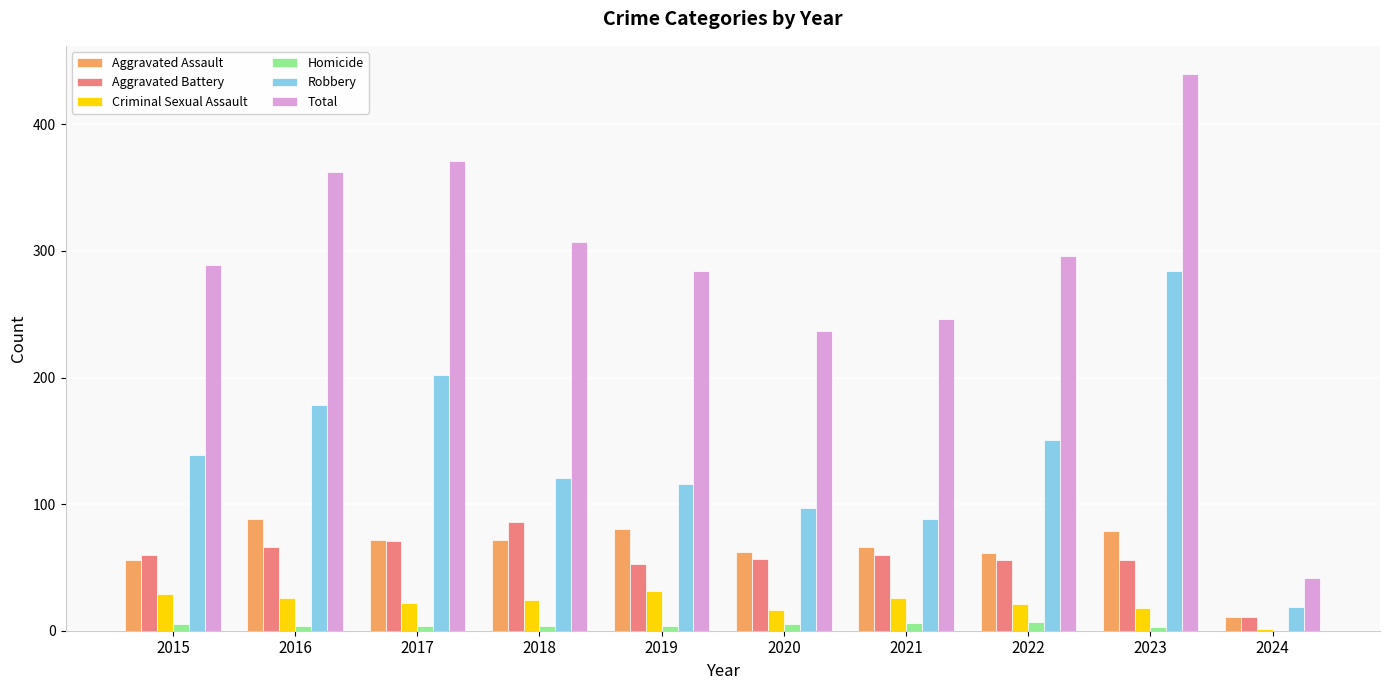

The value of Robbery at 2018 is 205. True or false?

False